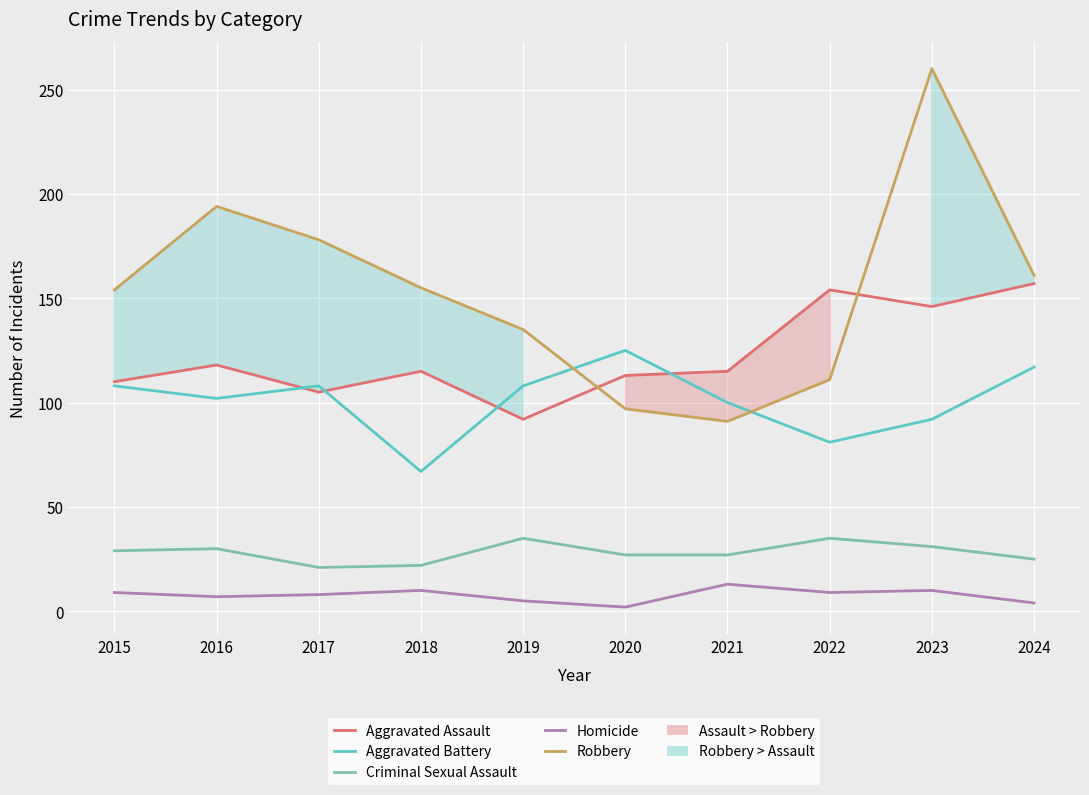

What is the difference between the Aggravated Assault values at 2019 and 2021?

23